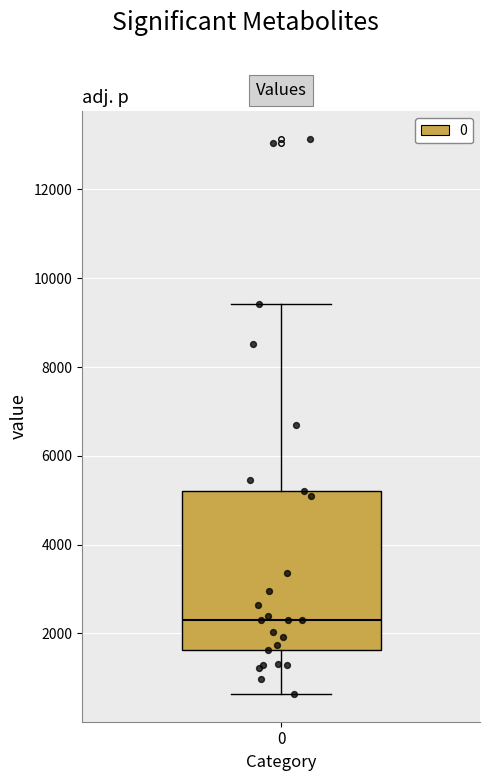

Read this box plot against the y-axis: the position of the median line, the range covered by the box, and the ends of both whiskers. The values are not printed on the chart, so give them approximately, as read against the axis.

median 2400, box 1600 to 5200, whiskers 600 to 9400